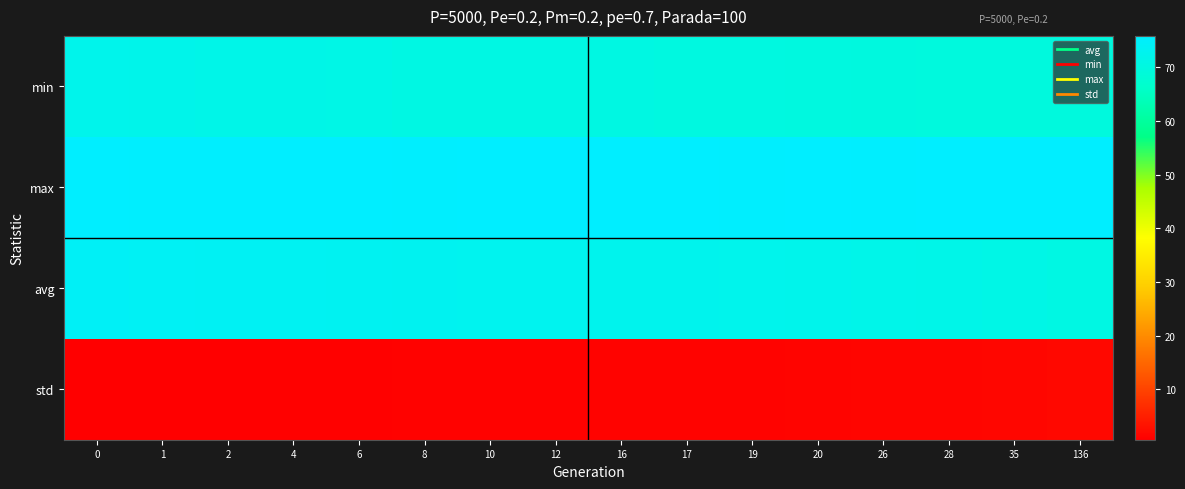

How many data points does each series have?

16